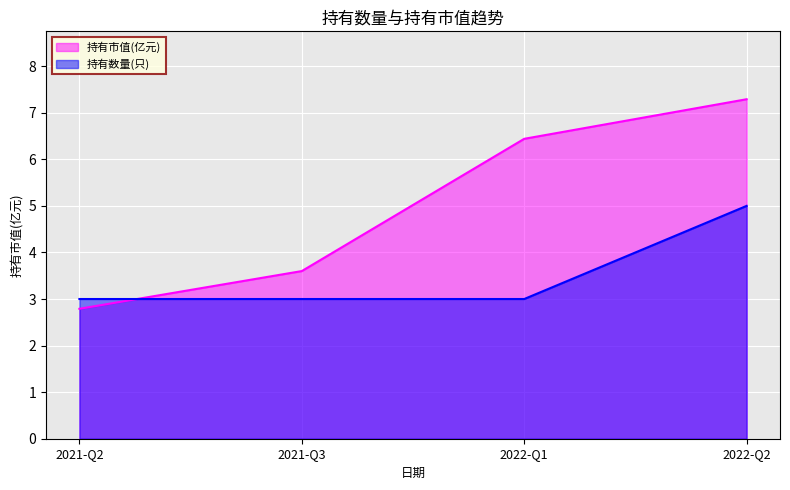

What position from the right is 2022-Q1?

2